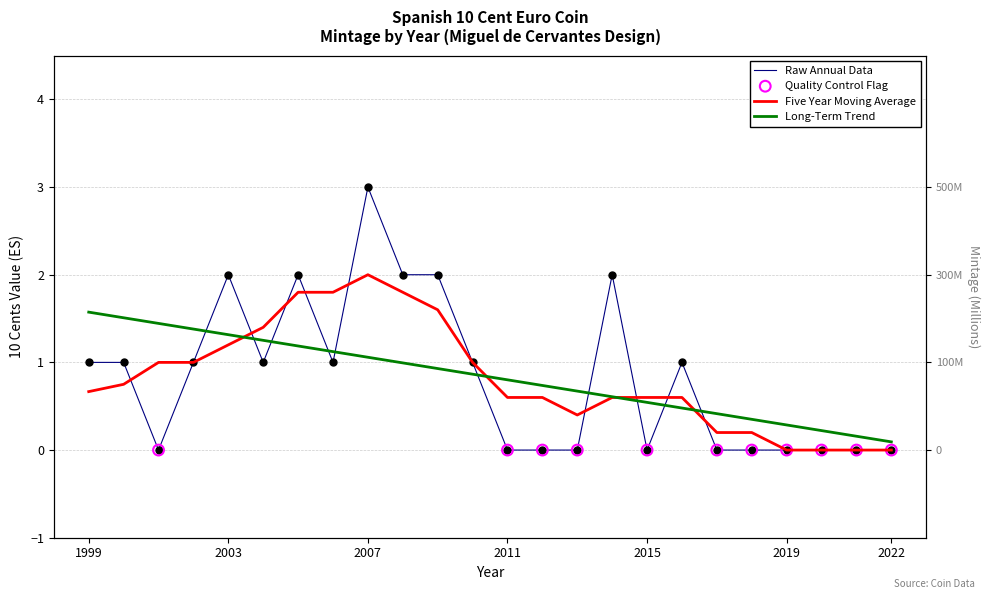

Between 2005 and 2016, which is larger?

2005